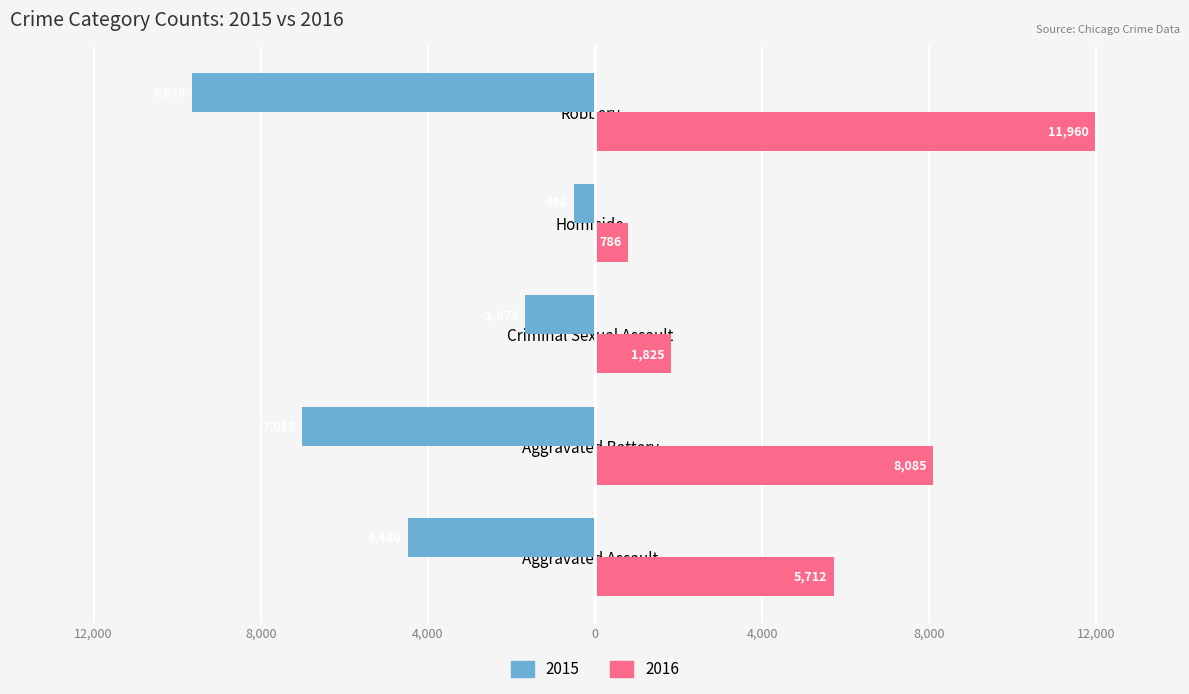

What are all the series names shown in the legend?

2015, 2016